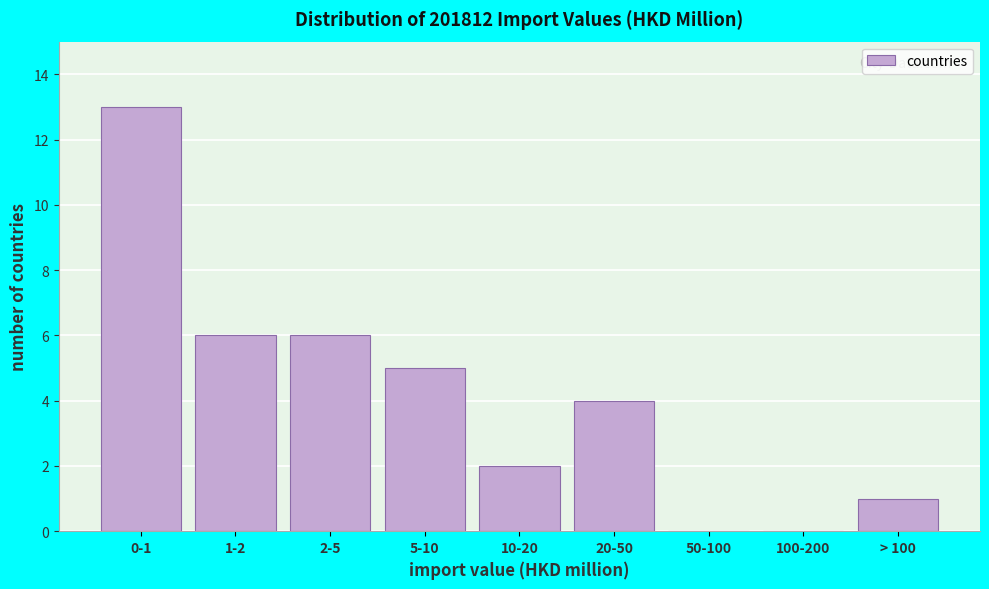

Reading left to right, what are all the values shown in this chart?

0-1=13	1-2=6	2-5=6	5-10=5	10-20=2	20-50=4	50-100=0	100-200=0	> 100=1